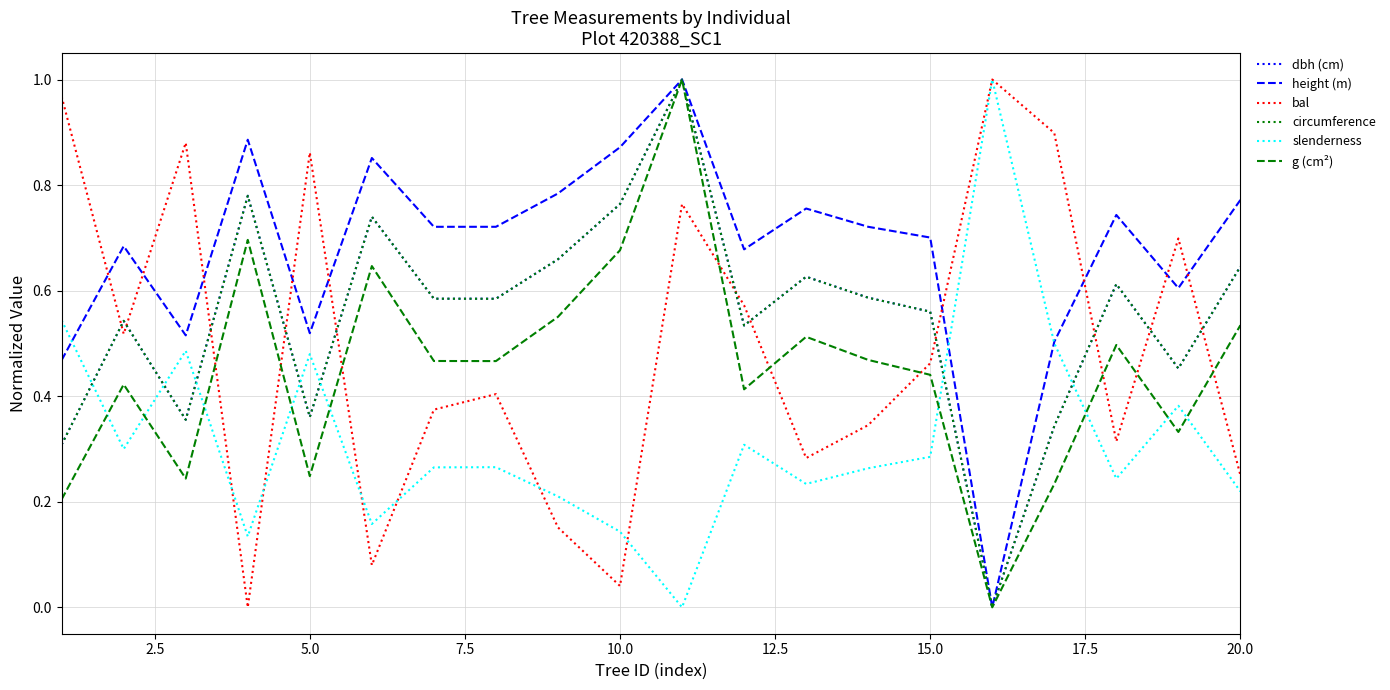

Which series ends up on top after the final intersection of slenderness and circumference?

circumference